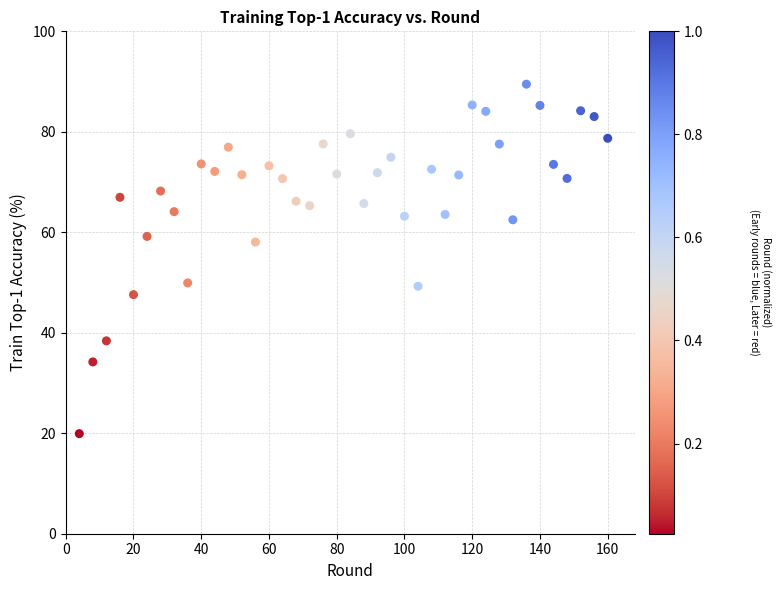

What is the range of Y values (max minus min)?

69.6